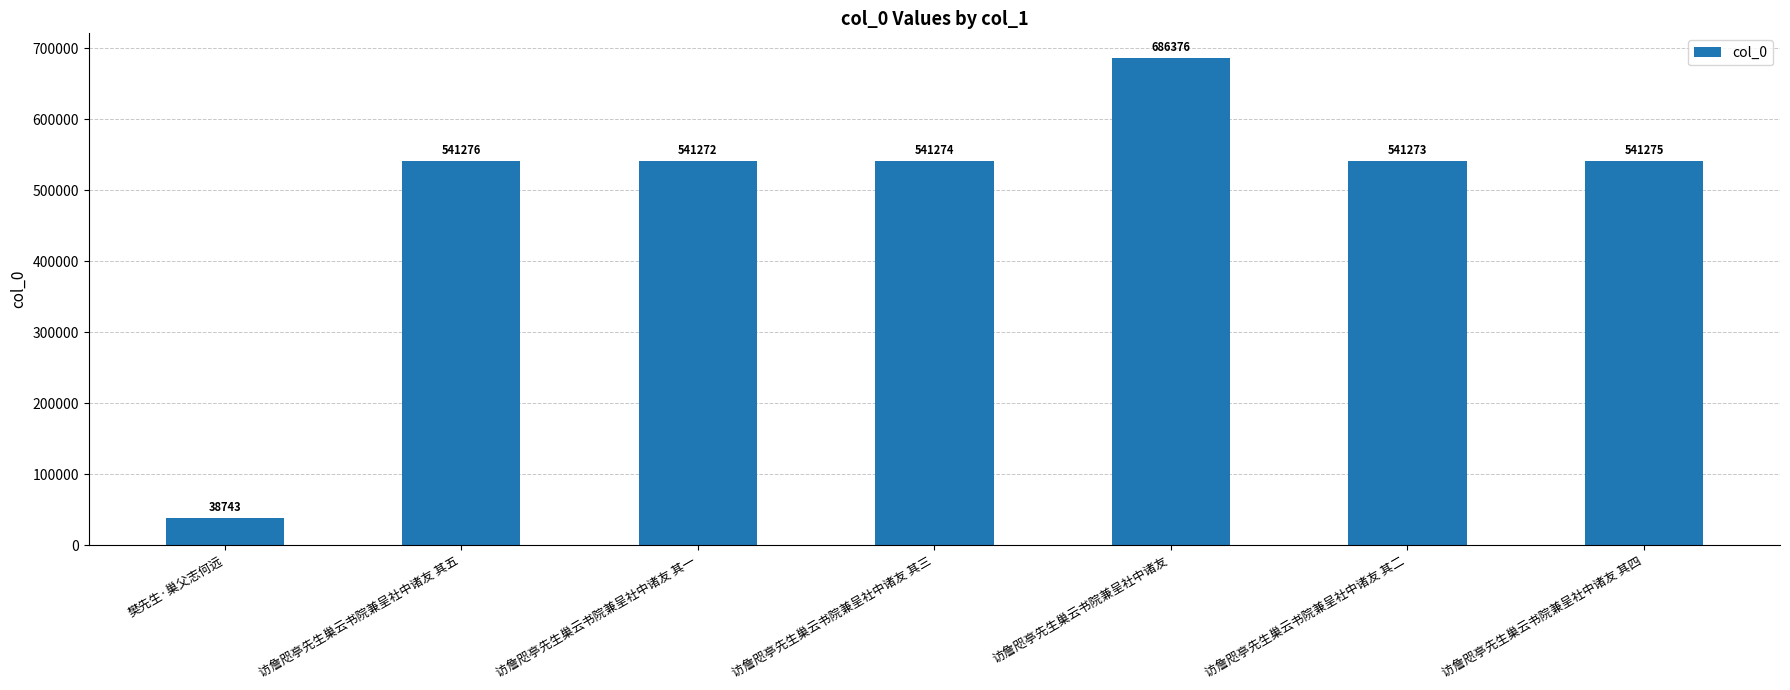

Read the value at 樊先生·巢父志何远.

38743